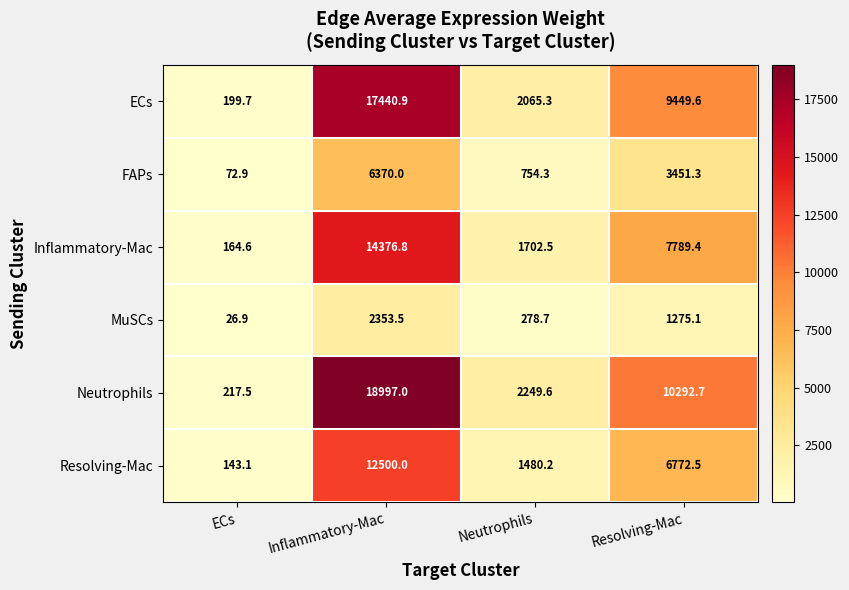

How many categories are shown in the chart?

4